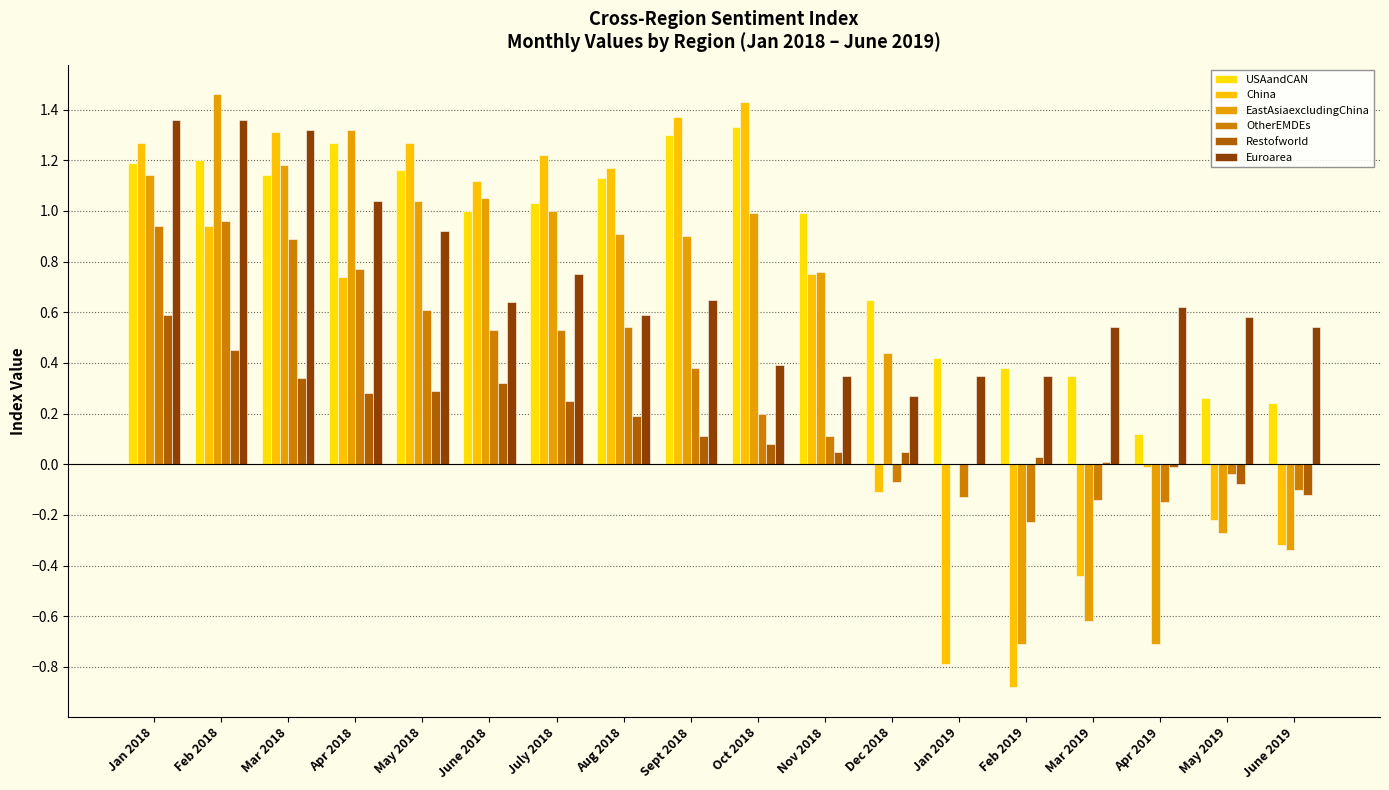

What is the greatest value displayed?

1.5